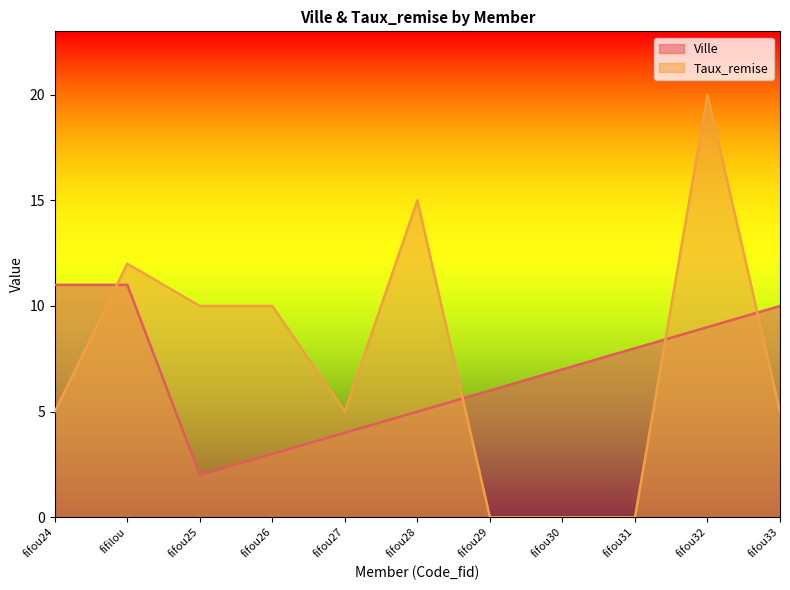

Reading left to right, extract all data points from this chart.

Ville: fifou24=11	fifilou=11	fifou25=2	fifou26=3	fifou27=4	fifou28=5	fifou29=6	fifou30=7	fifou31=8	fifou32=9	fifou33=10
Taux_remise: fifou24=5	fifilou=12	fifou25=10	fifou26=10	fifou27=5	fifou28=15	fifou29=0	fifou30=0	fifou31=0	fifou32=20	fifou33=5